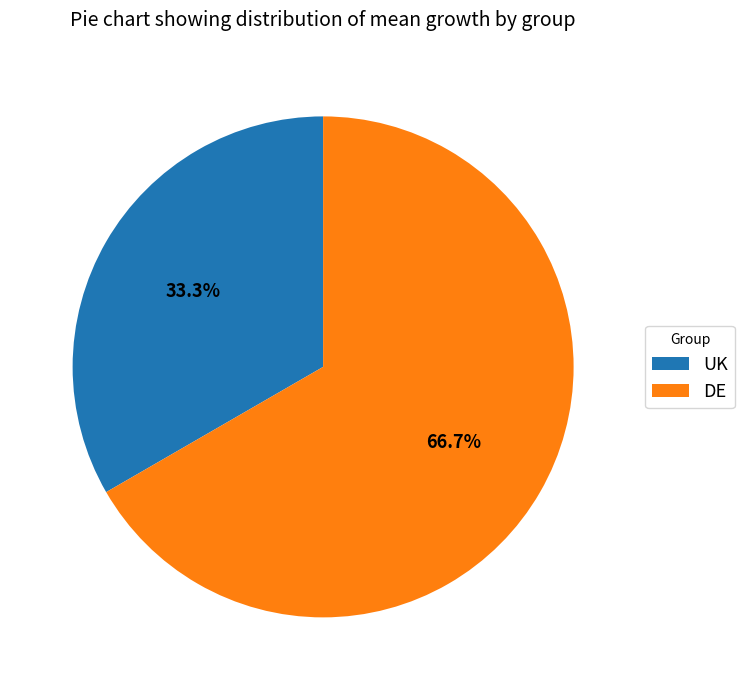

What percentage is the UK slice, to the nearest percent?

33%